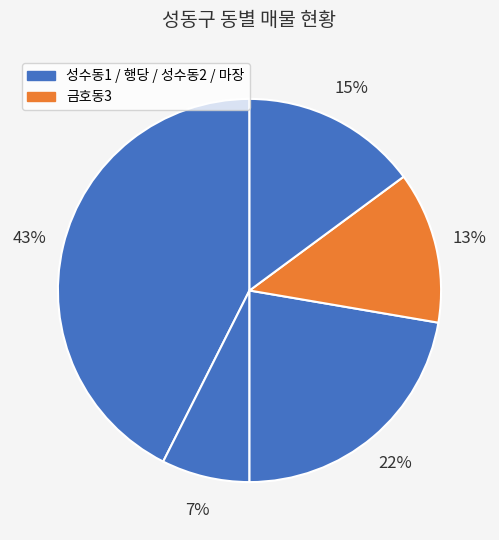

Count the number of slices in the pie.

5